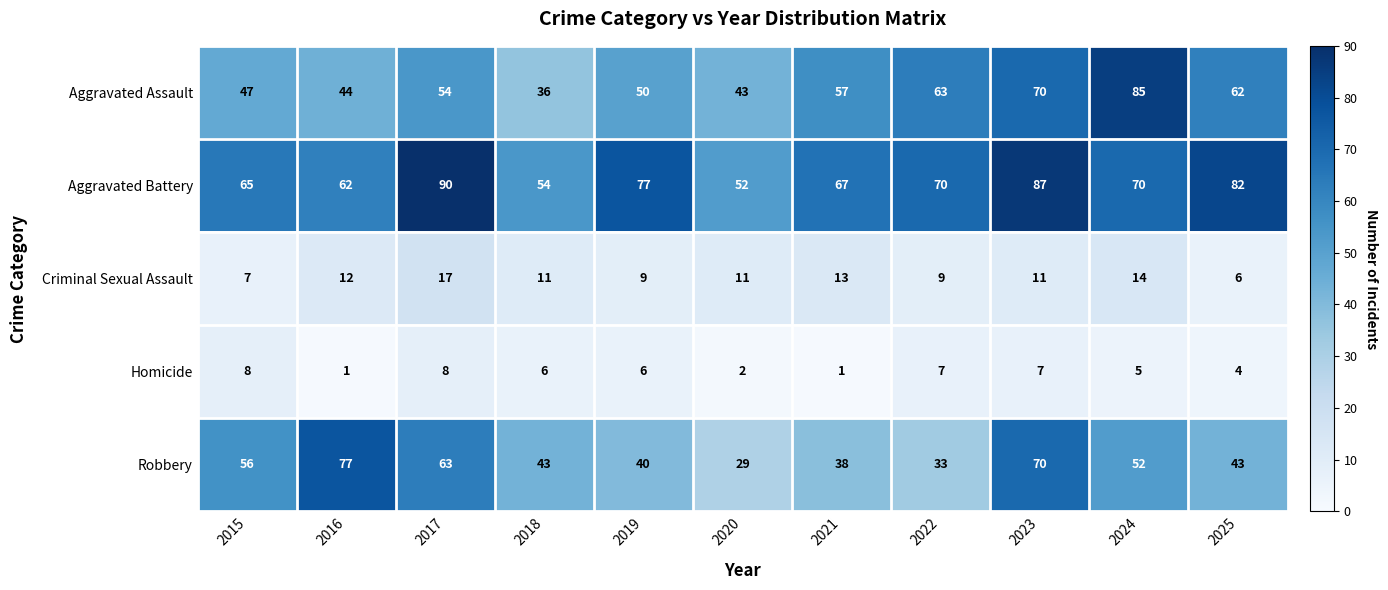

At which label is Aggravated Assault closest to 60?

2025